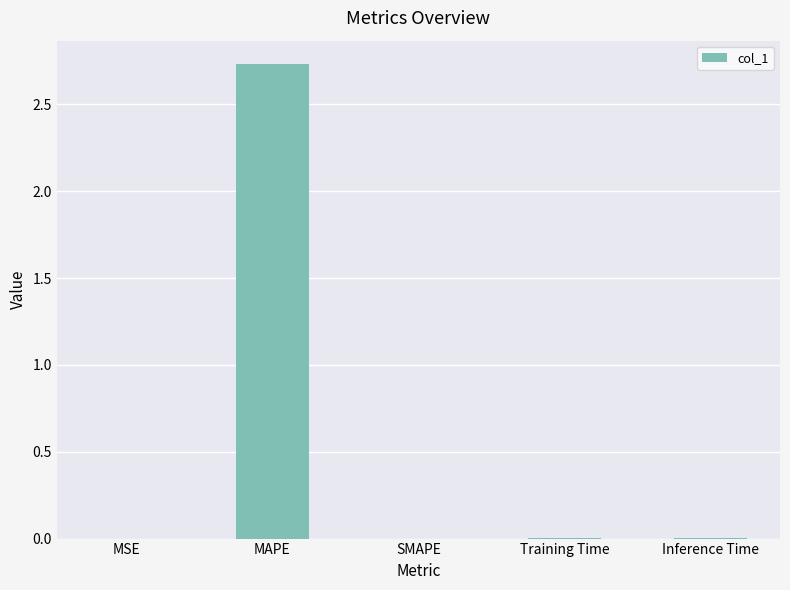

Count the number of categories in the chart.

5